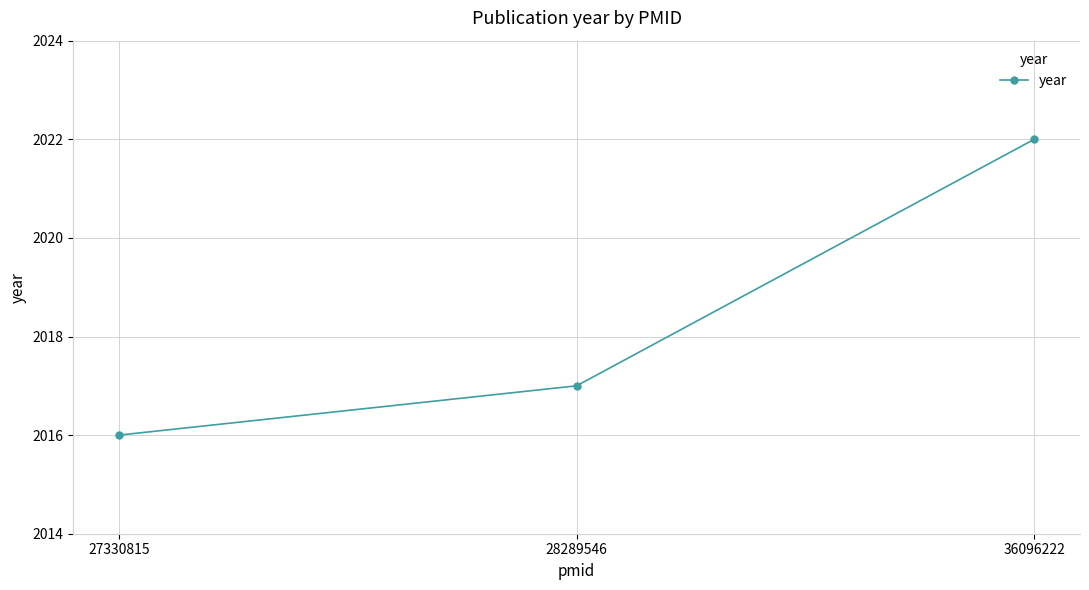

True or false: the data shows 2022 at 36096222.

True